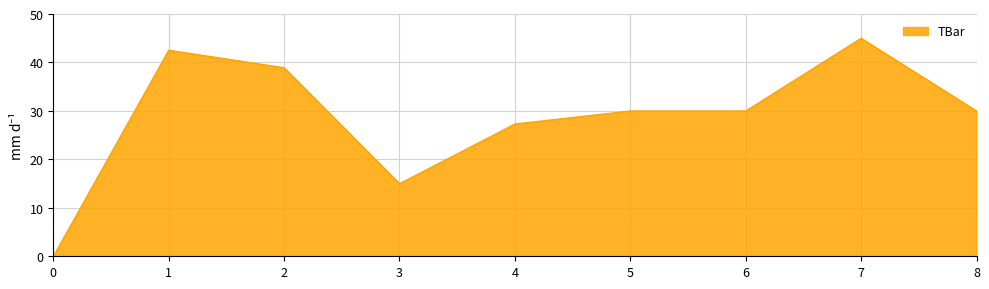

What is the sum of all values?

258.8